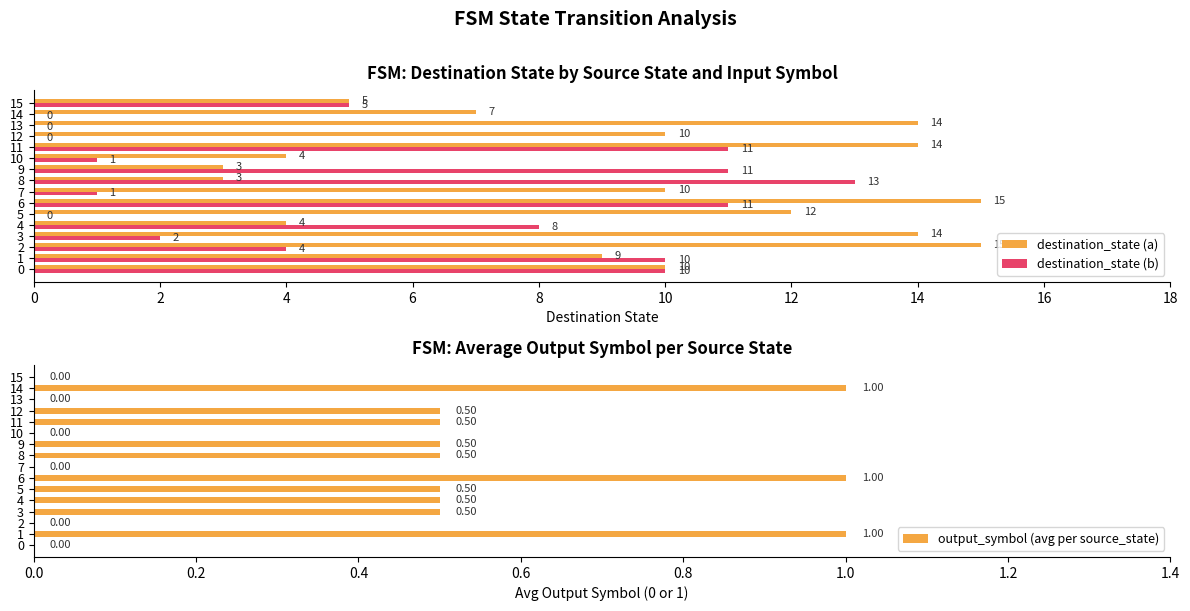

Is it true that destination_state (b) equals 0.0 at 12?

True